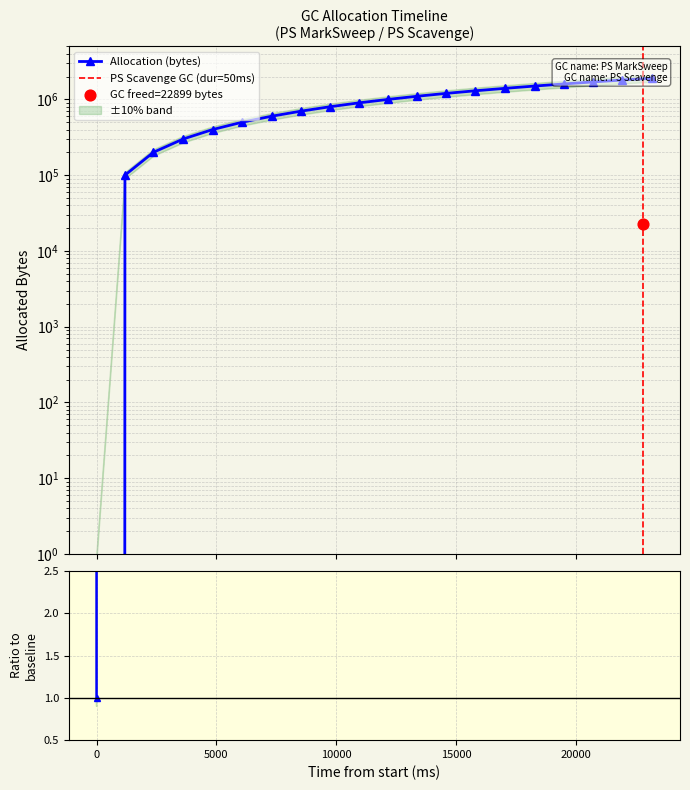

Which has a higher value, −5000 or 5000?

5000